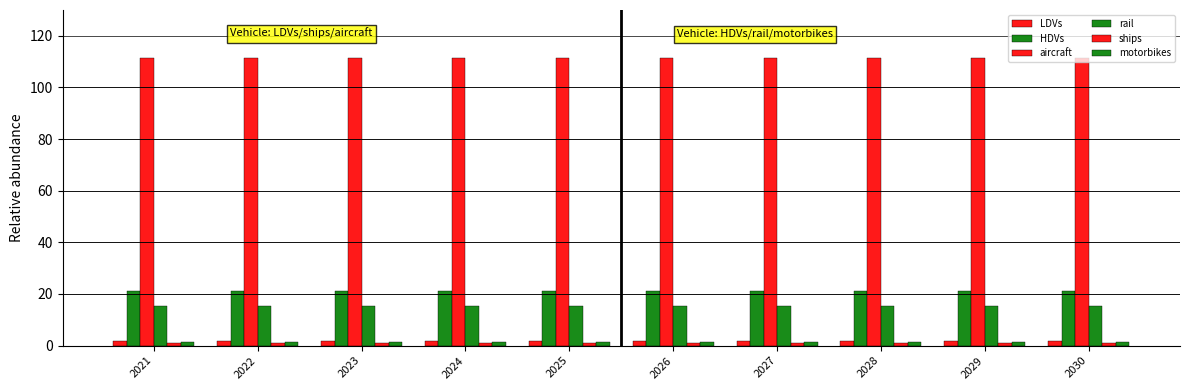

Rank the categories by LDVs value from lowest to highest.

2021, 2022, 2023, 2024, 2025, 2026, 2027, 2028, 2029, 2030